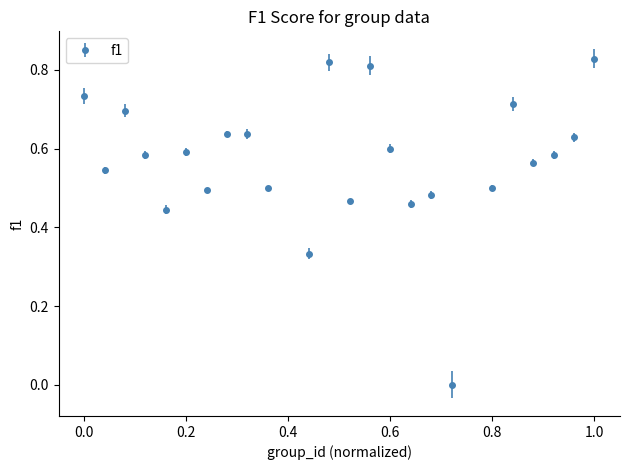

What is the sum of all values?

13.7